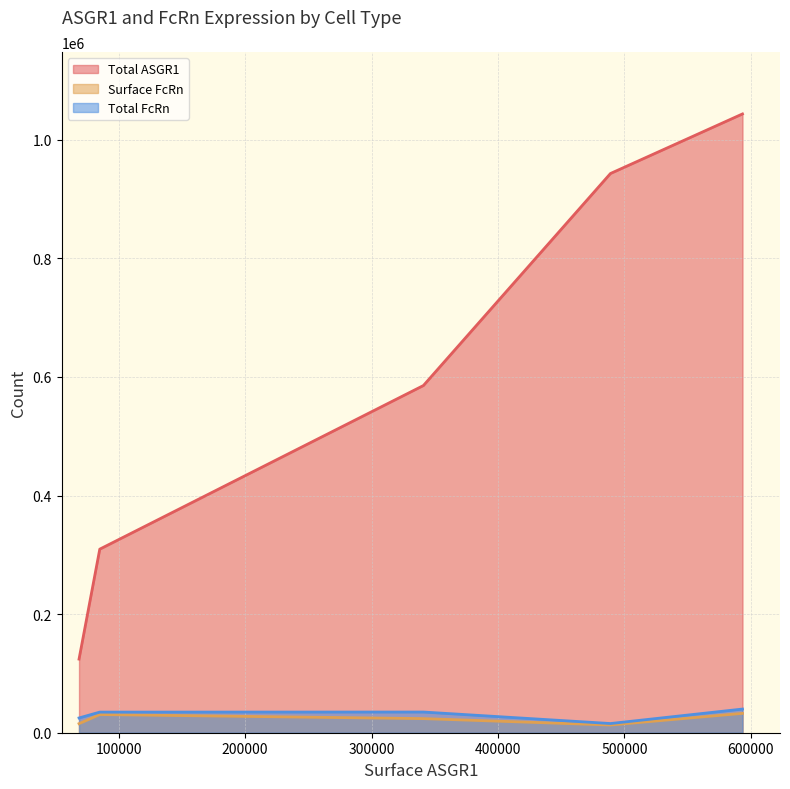

How many values in the Total ASGR1 series exceed 585476?

2